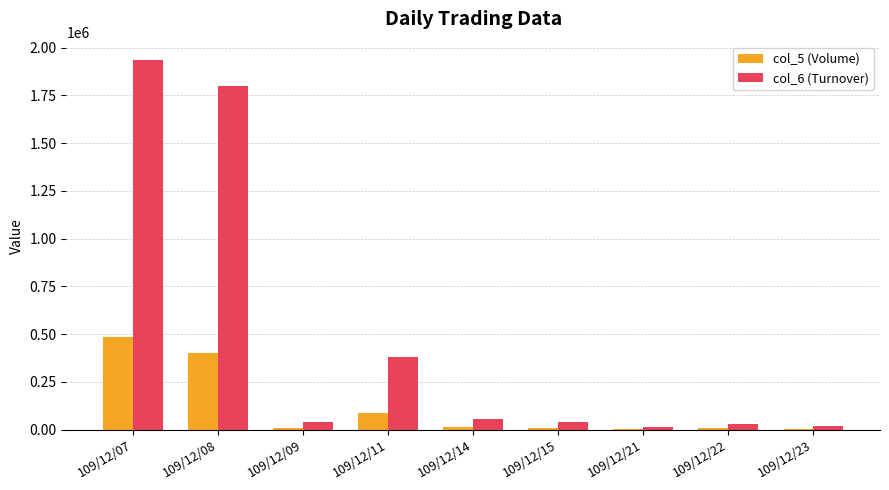

Which category has the highest value in the col_6 (Turnover) series?

109/12/07